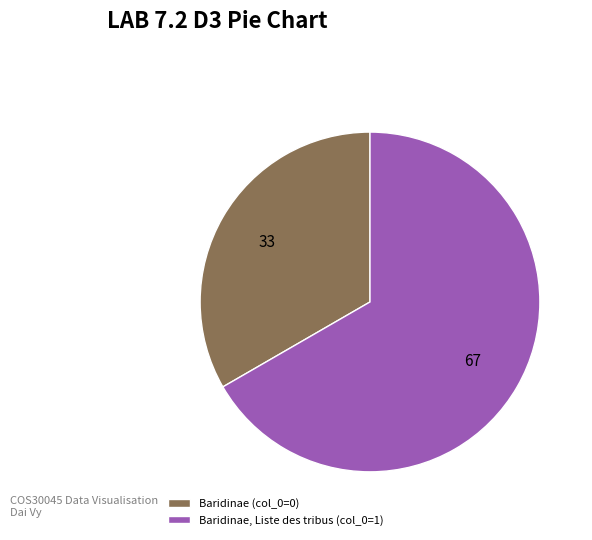

Approximately how many times larger is the value at Baridinae (col_0=0) compared to Baridinae, Liste des tribus (col_0=1)?

0.5